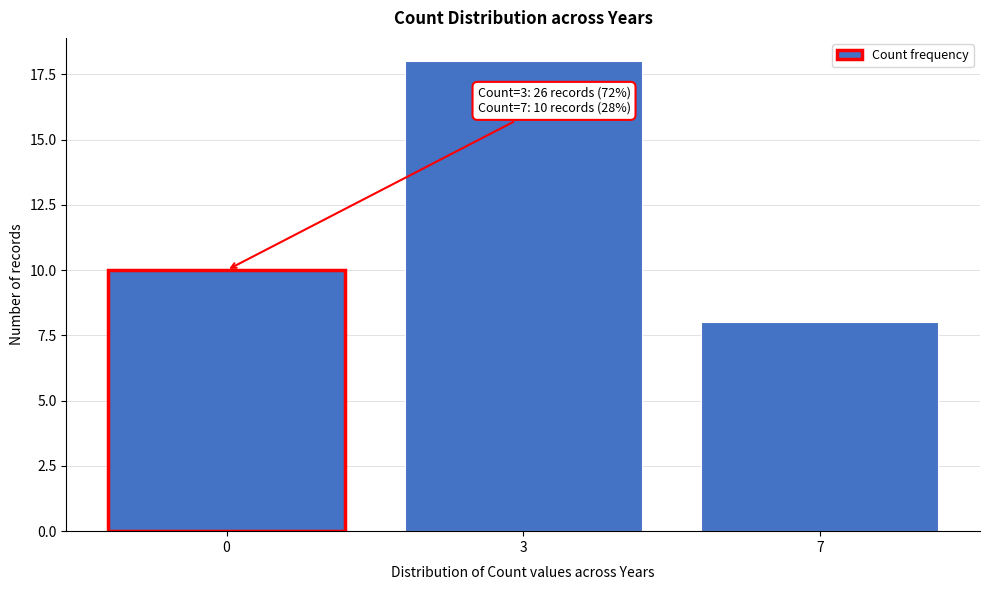

Reading right to left, list all the values displayed in this chart.

7=8	3=18	0=10